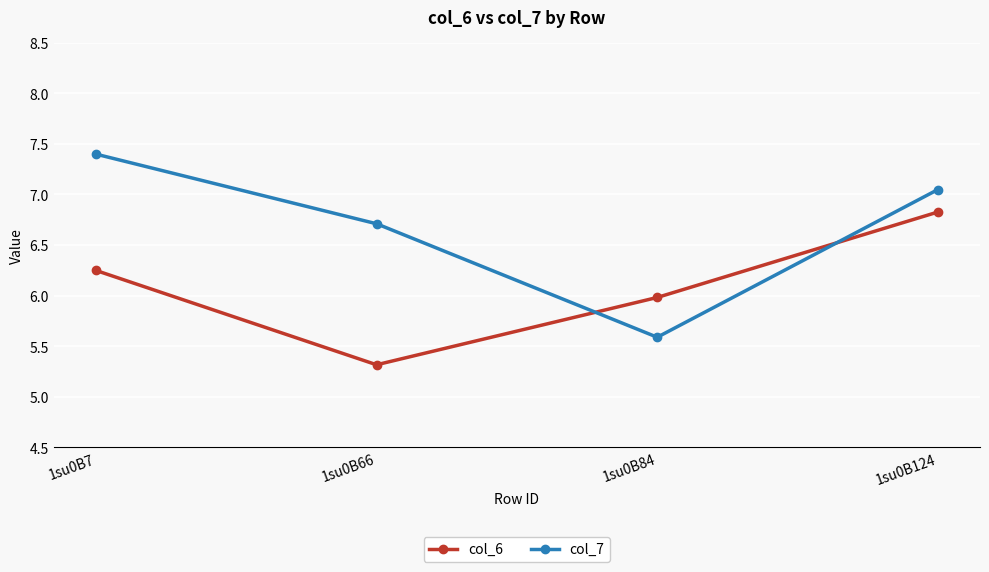

Rank the series by their maximum value, from lowest to highest.

col_6, col_7